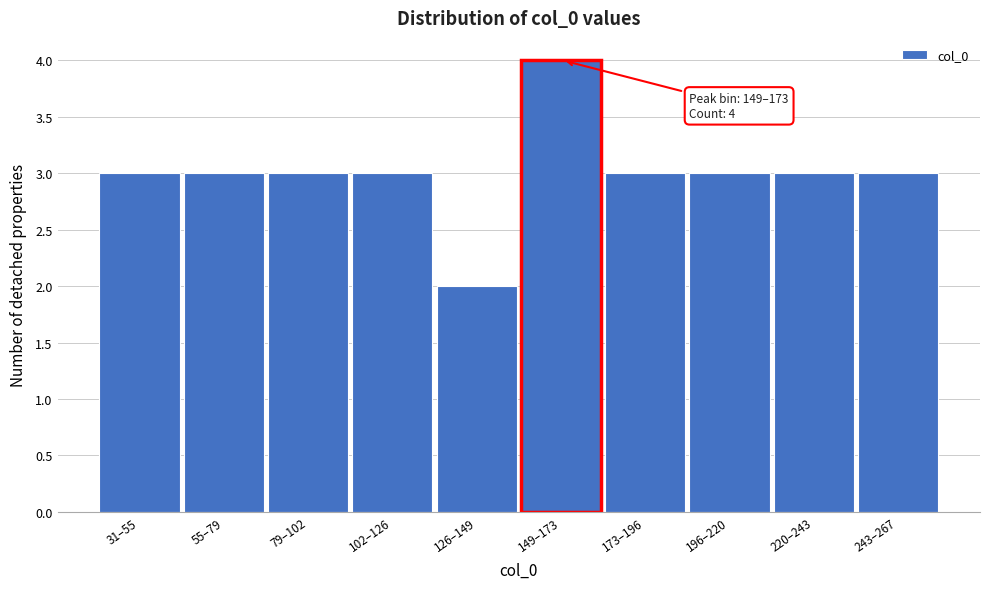

Reading left to right, extract all data points from this chart.

31–55=3	55–79=3	79–102=3	102–126=3	126–149=2	149–173=4	173–196=3	196–220=3	220–243=3	243–267=3